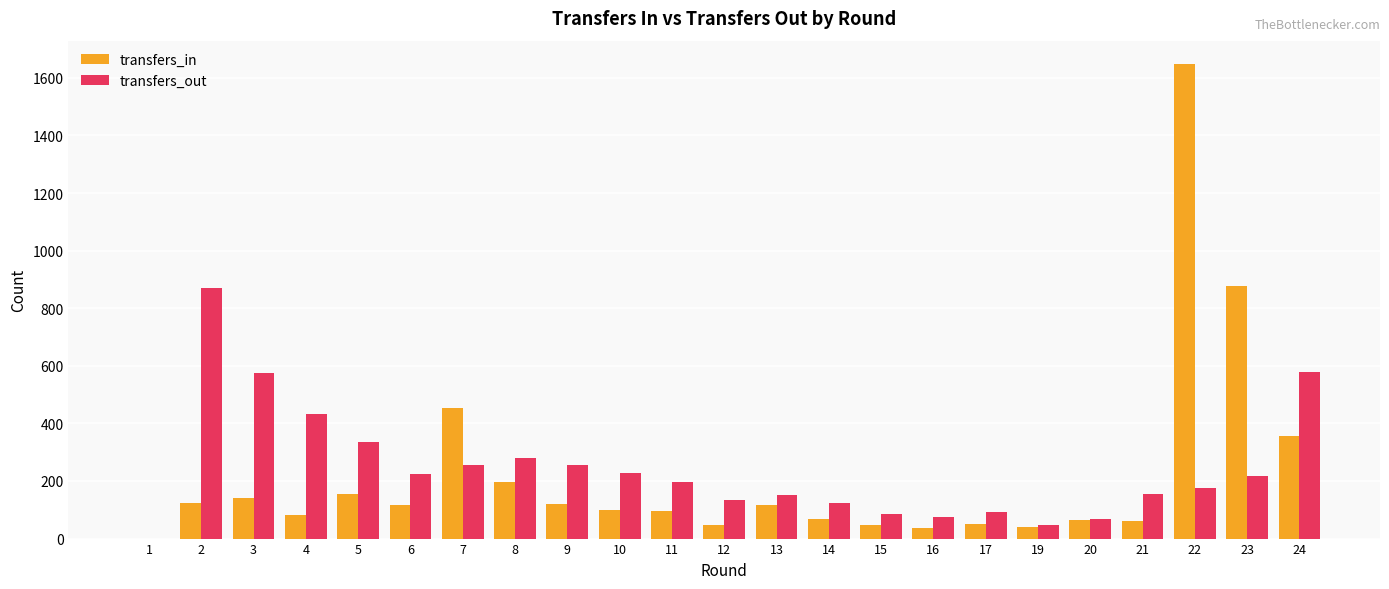

Which series changed the most between 8 and 15?

transfers_out